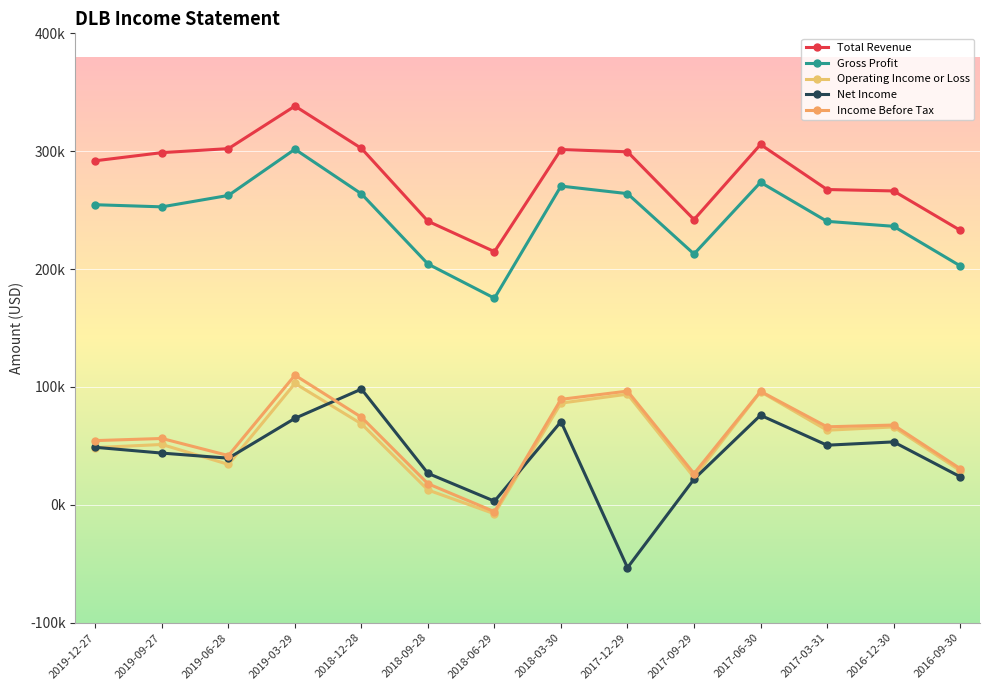

Does the chart have visible grid lines?

Yes